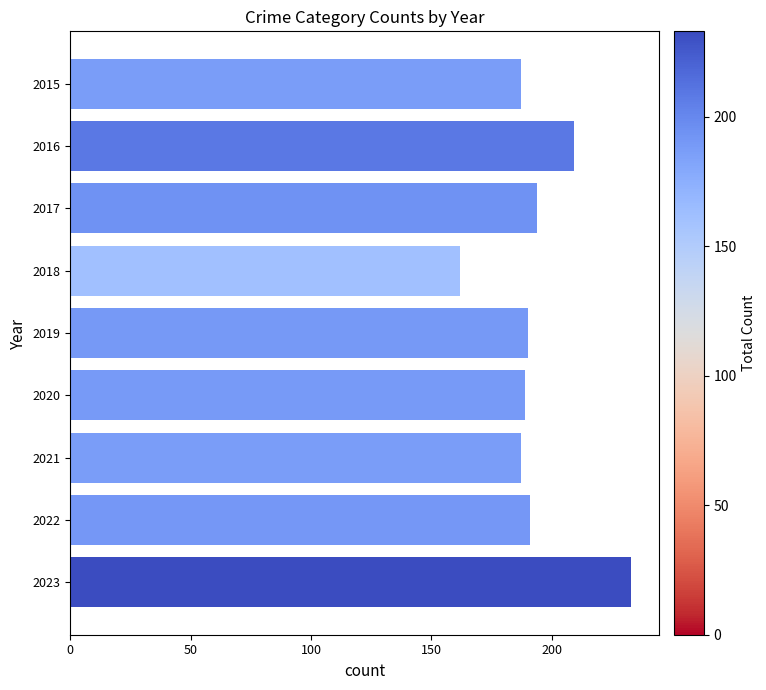

What is the sum of all values?

1742